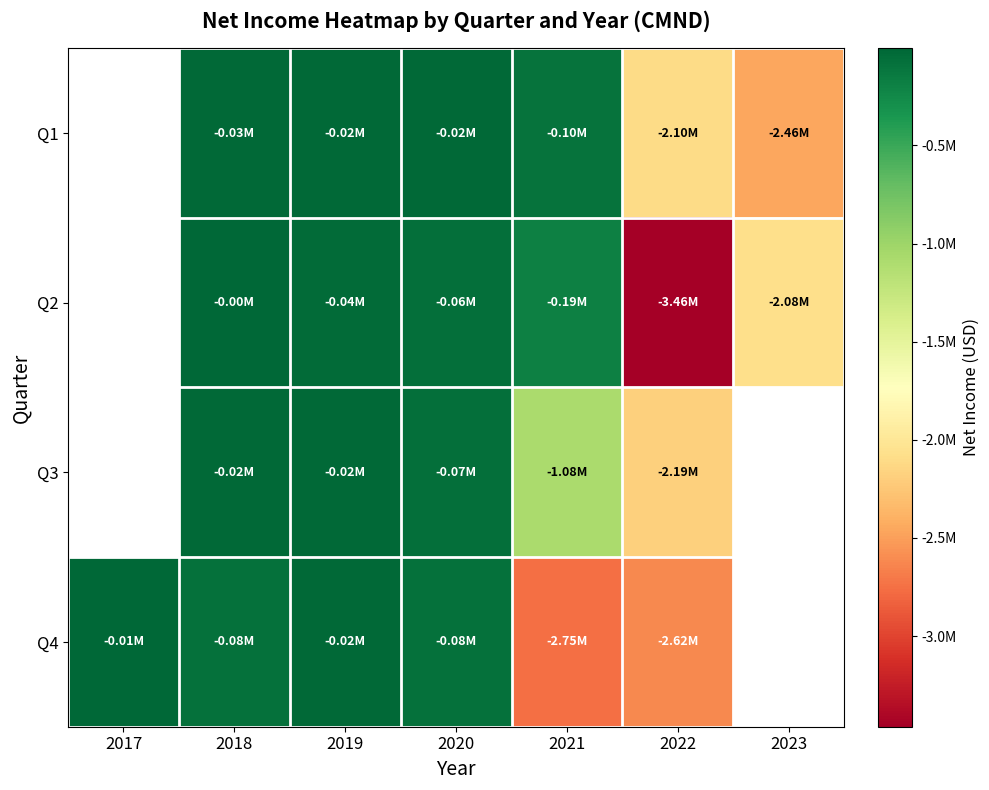

At which category is the sum across all series the highest?

2019